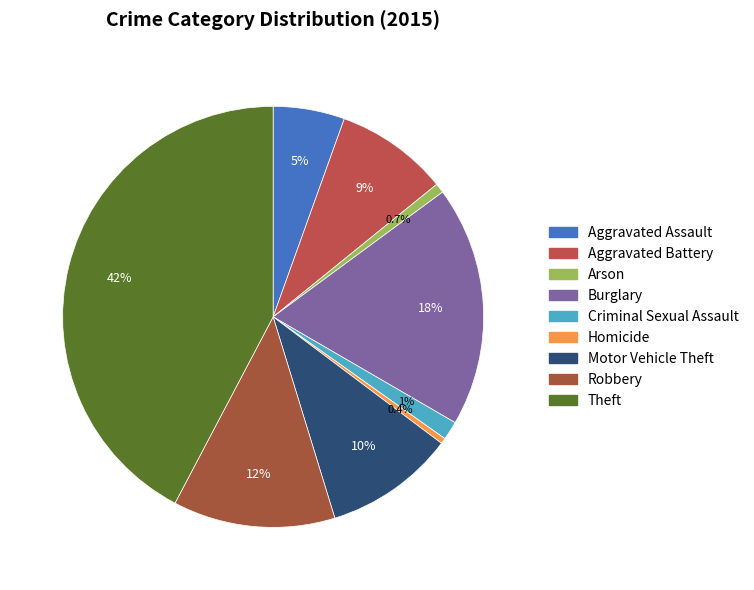

Rank the categories by value from lowest to highest.

Homicide, Arson, Criminal Sexual Assault, Aggravated Assault, Aggravated Battery, Motor Vehicle Theft, Robbery, Burglary, Theft